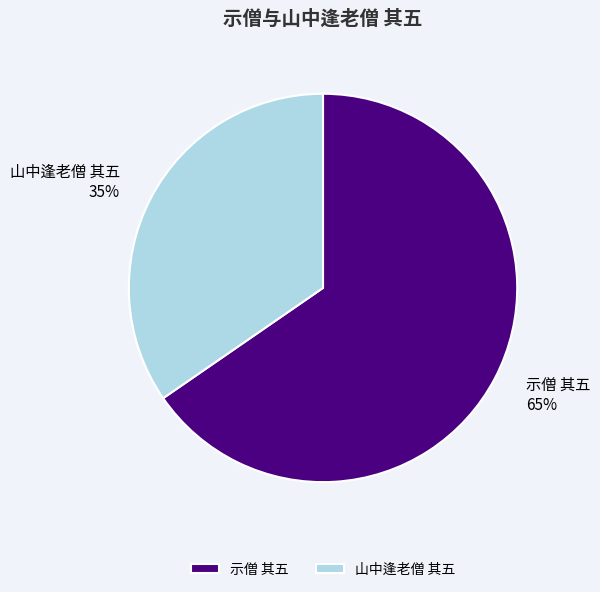

Is the sum of 山中逢老僧 其五 and 示僧 其五 greater than half?

Yes